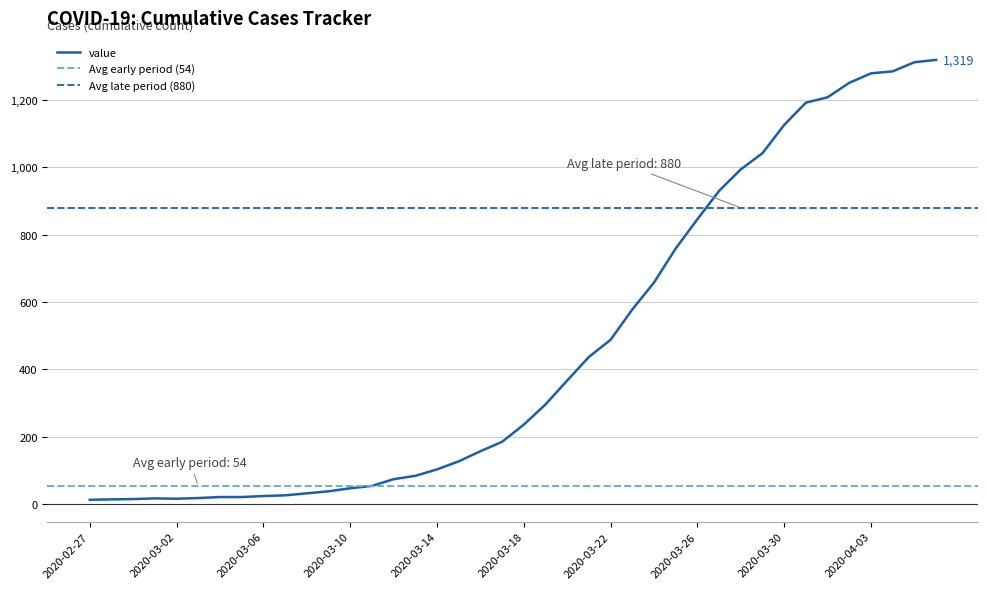

Reading left to right, list all the values displayed in this chart.

13	14	15	17	16	18	21	21	24	26	32	38	47	54	74	84	103	127	157	185	236	296	367	437	488	578	658	759	846	930	994	1042	1126	1192	1208	1251	1279	1285	1312	1319